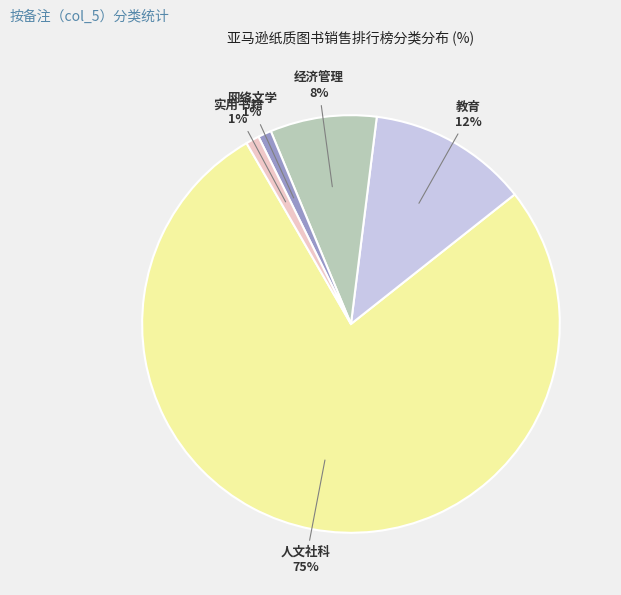

Is there a majority slice in this chart?

Yes